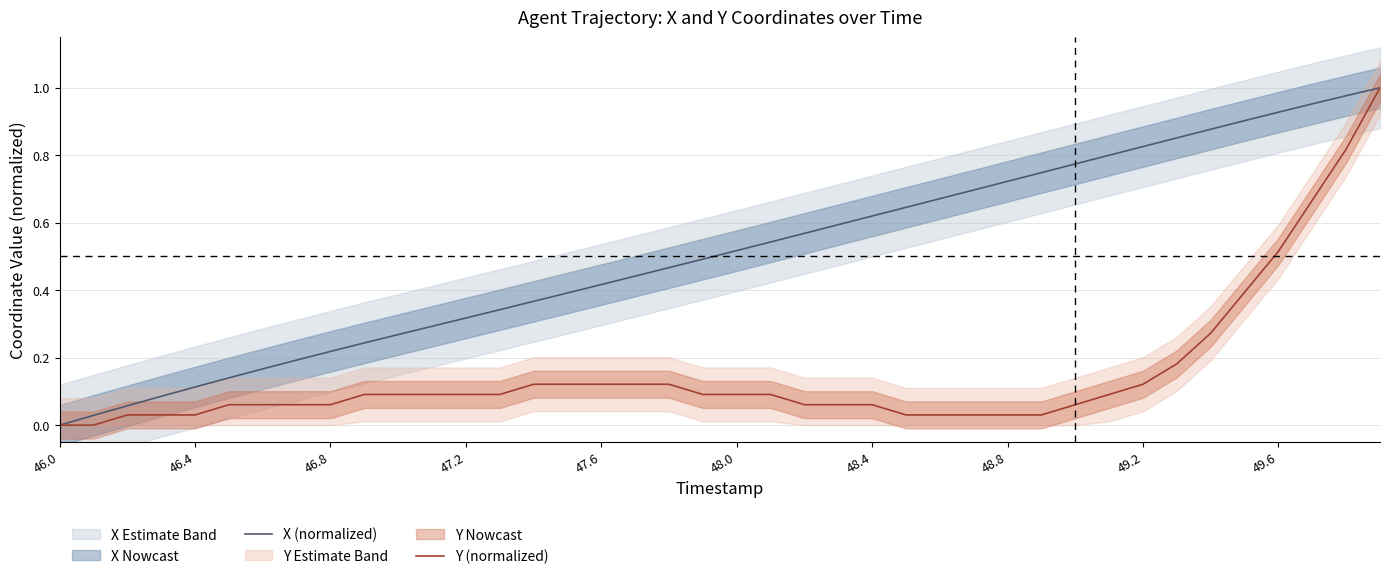

True or false: Y (normalized) and X (normalized) intersect in this chart.

False